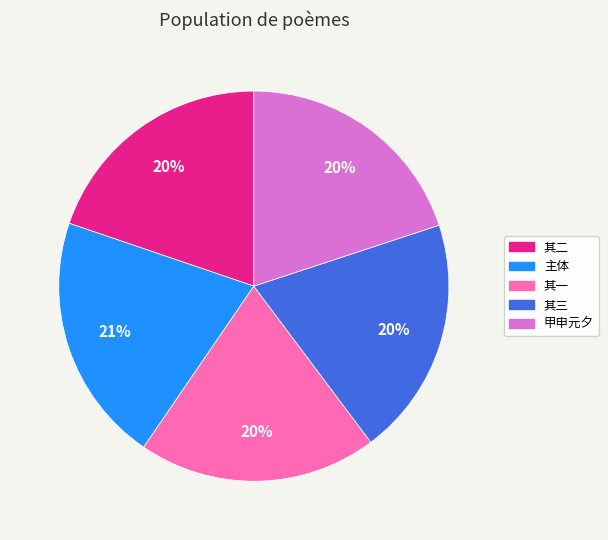

The 甲申元夕 slice represents 35% of the pie. True or false?

False